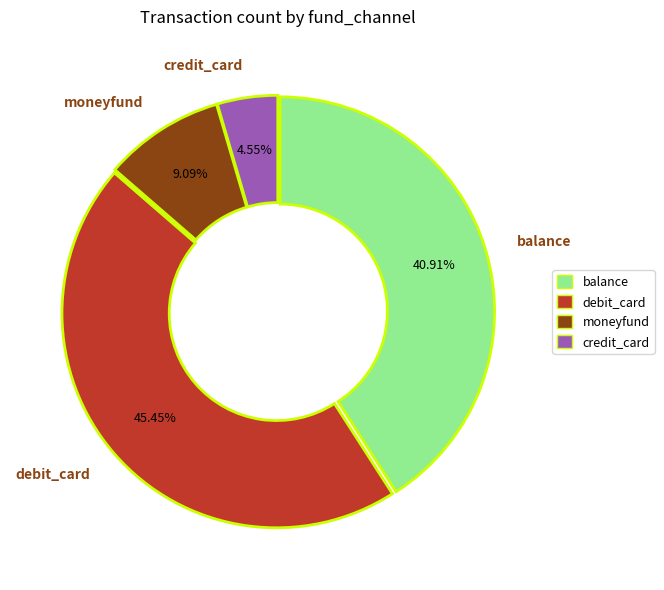

Count the number of slices in the pie.

4